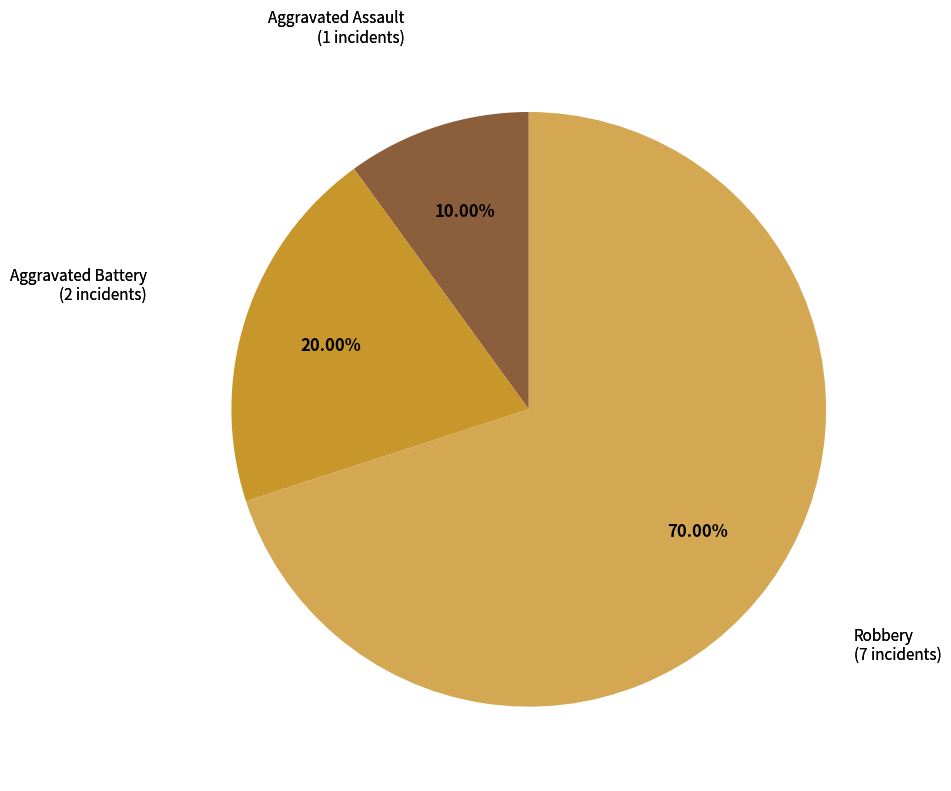

Is there a majority slice in this chart?

Yes